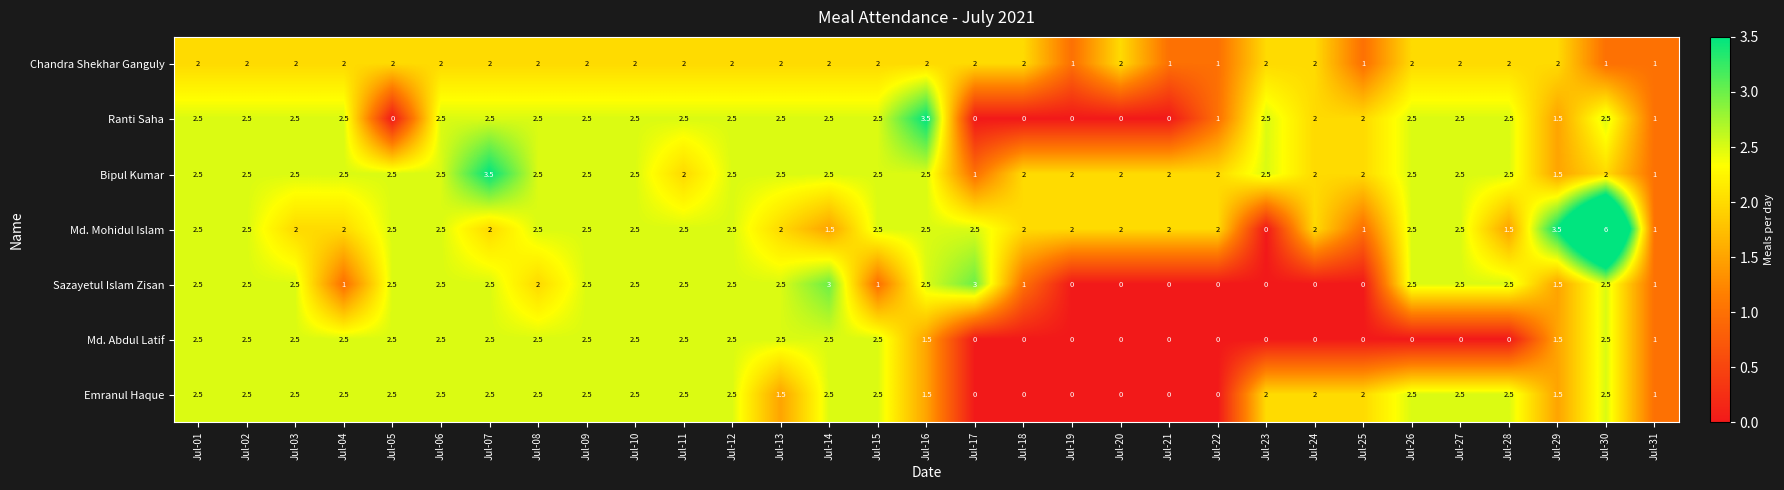

At which label does Md. Mohidul Islam reach its peak?

Jul-30